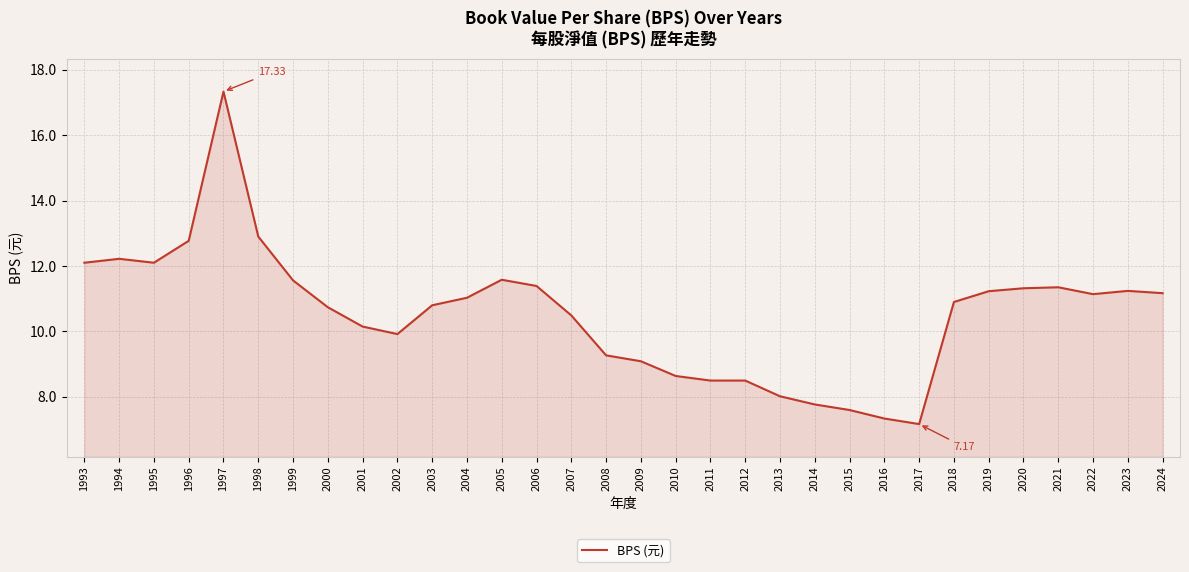

What is the ratio of the value at 2005 to the value at 2000?

1.1